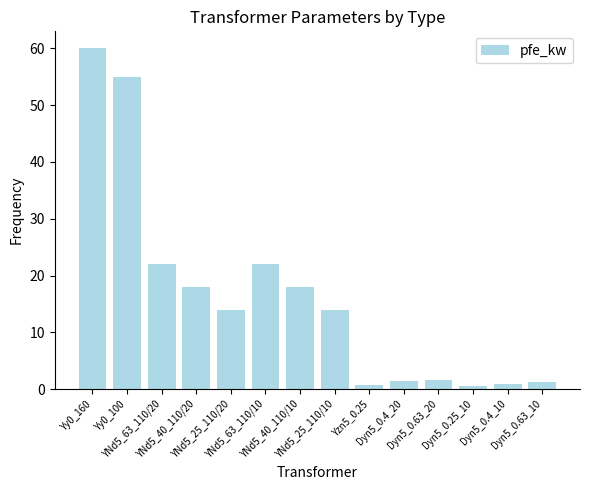

What is the average value?

16.4